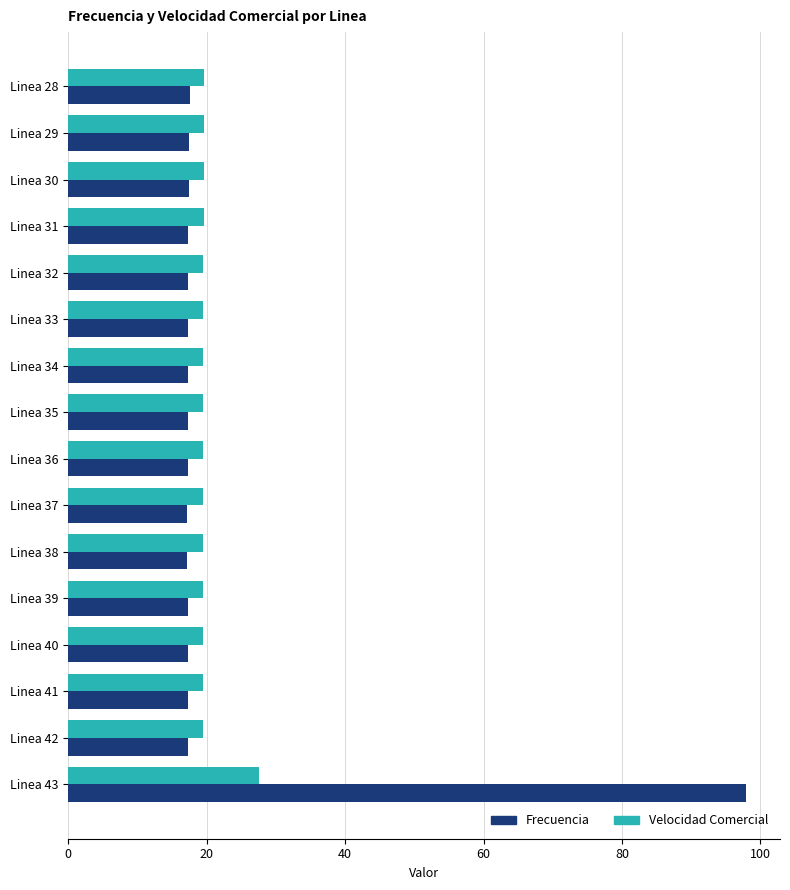

Is it true that Frecuencia equals 17.3 at Linea 33?

True